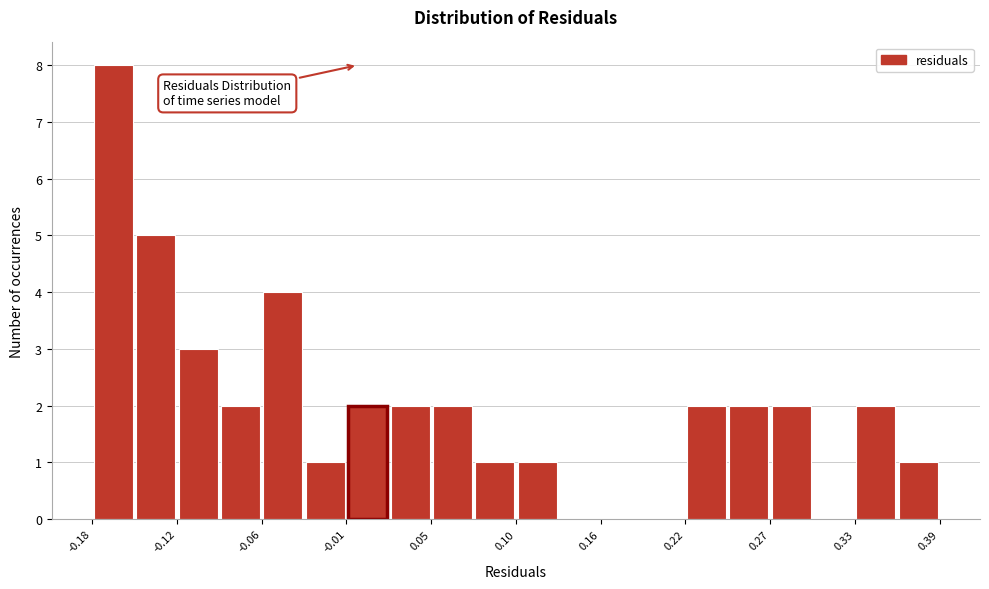

Read against the x-axis, roughly where is the centre of the tallest bar?

-0.16